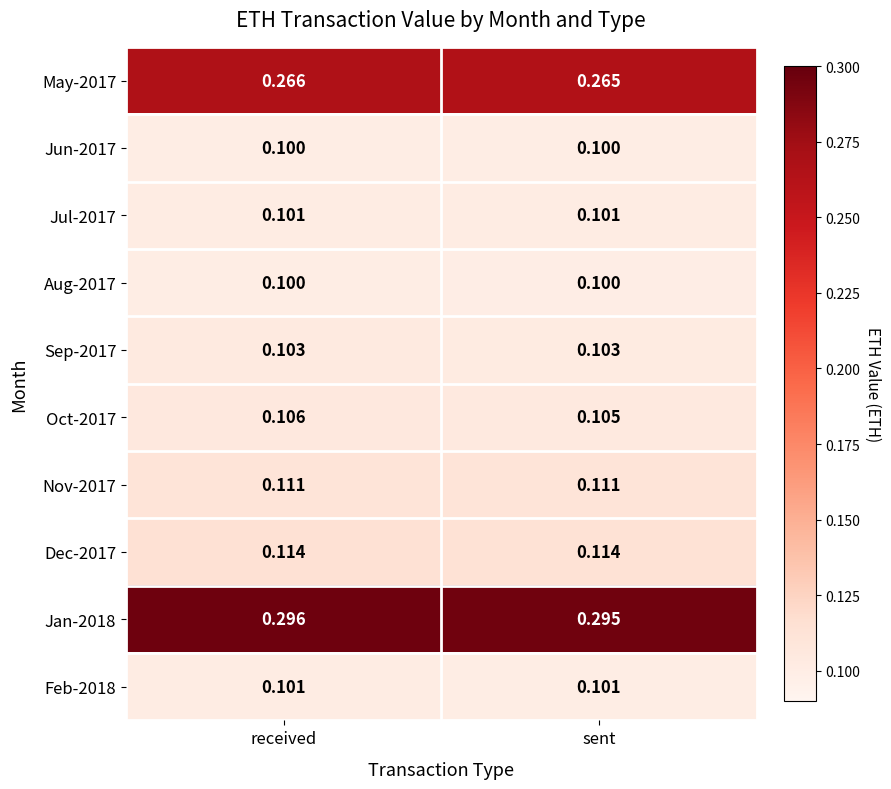

Is the value of Jun-2017 at sent greater than the value of Jul-2017 at received?

No